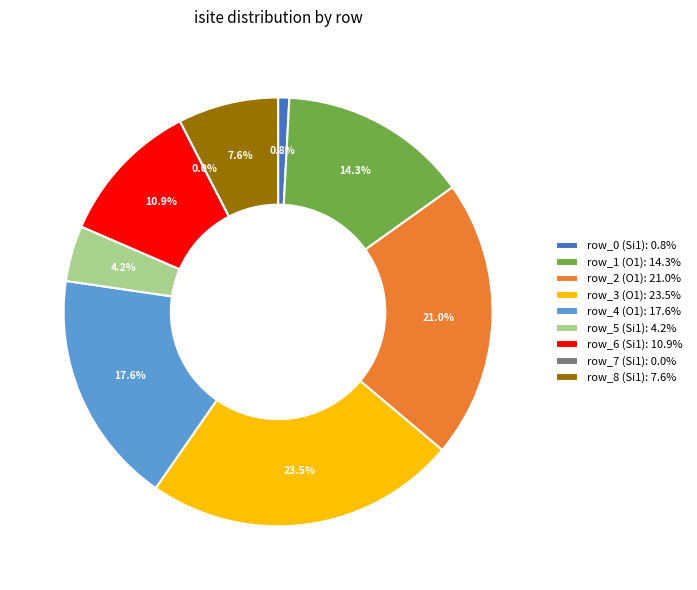

Count the number of slices in the pie.

9